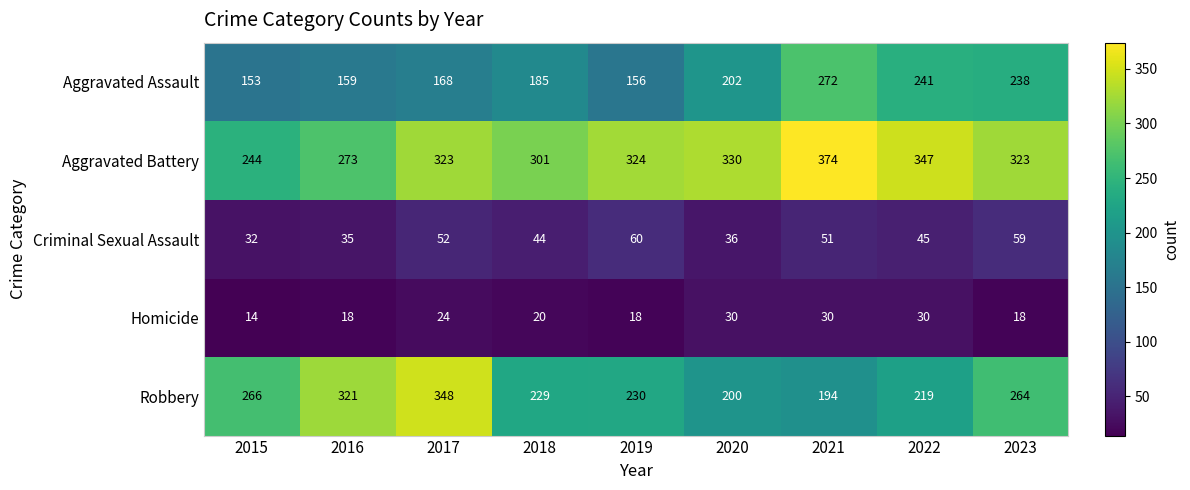

At how many categories does at least one series exceed 329?

4